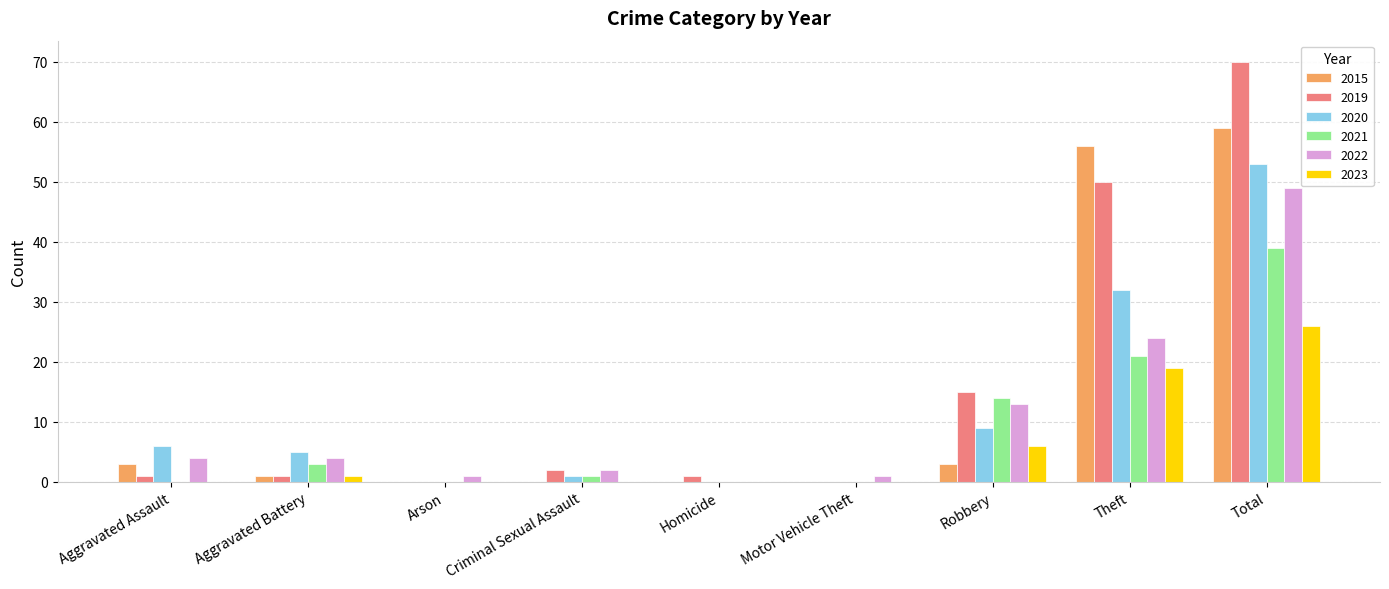

How many distinct data groups are displayed?

6